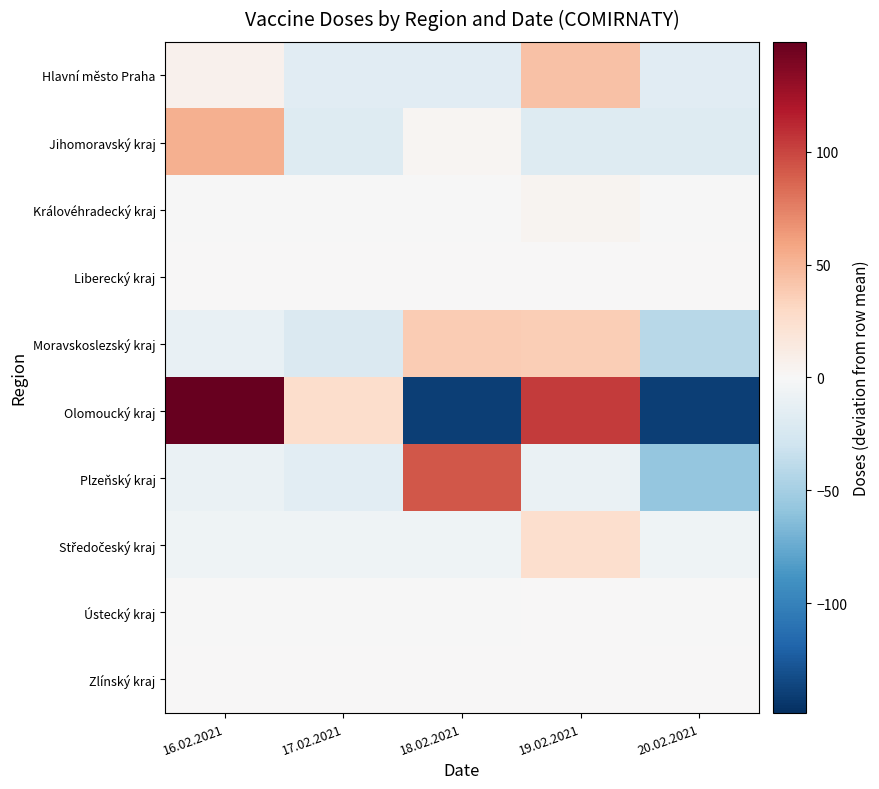

Which series has the largest range (max minus min)?

Olomoucký kraj